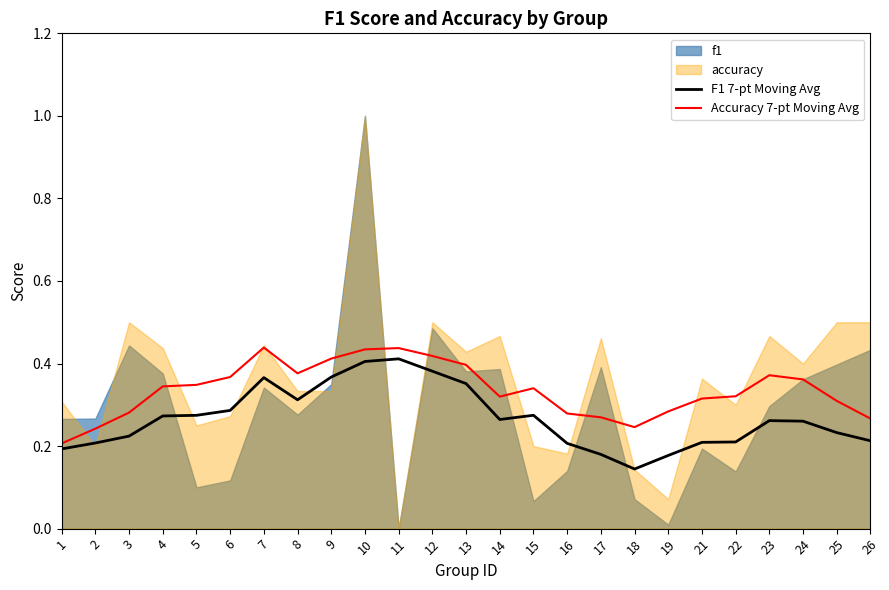

What is the spread (max minus min) of values at 5?

0.1